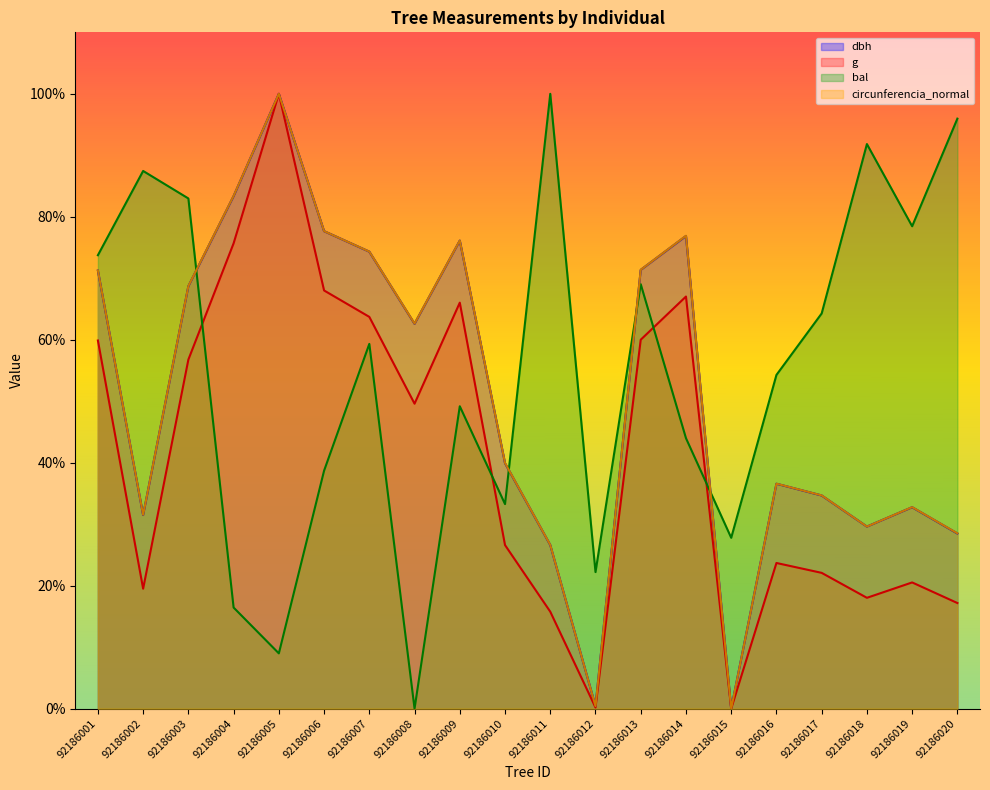

Which category has the highest value across all series?

92186005